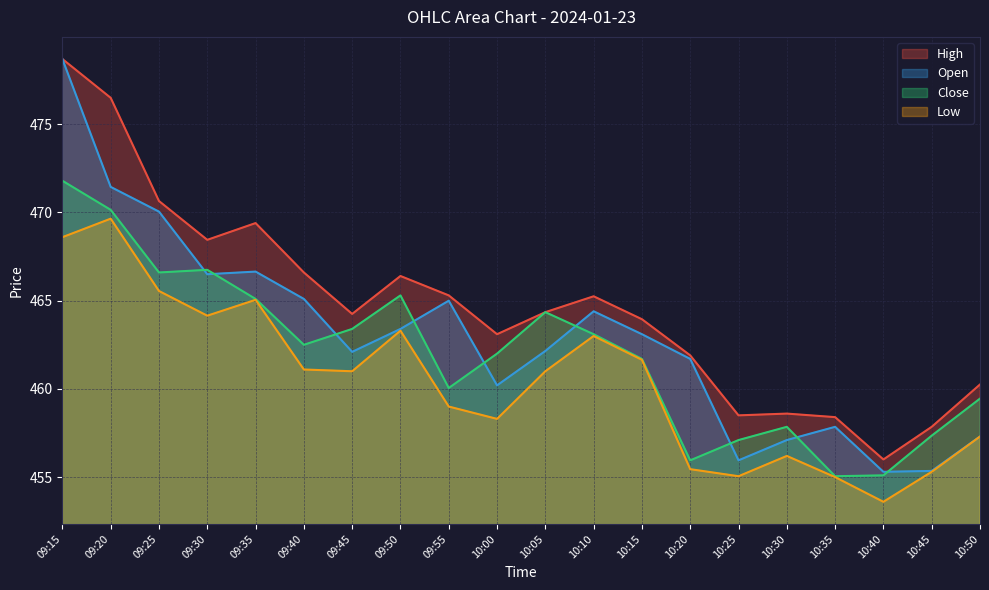

List the labels in order of Low value, largest first.

09:20, 09:15, 09:25, 09:35, 09:30, 09:50, 10:10, 10:15, 09:40, 09:45, 10:05, 09:55, 10:00, 10:50, 10:30, 10:20, 10:45, 10:25, 10:35, 10:40